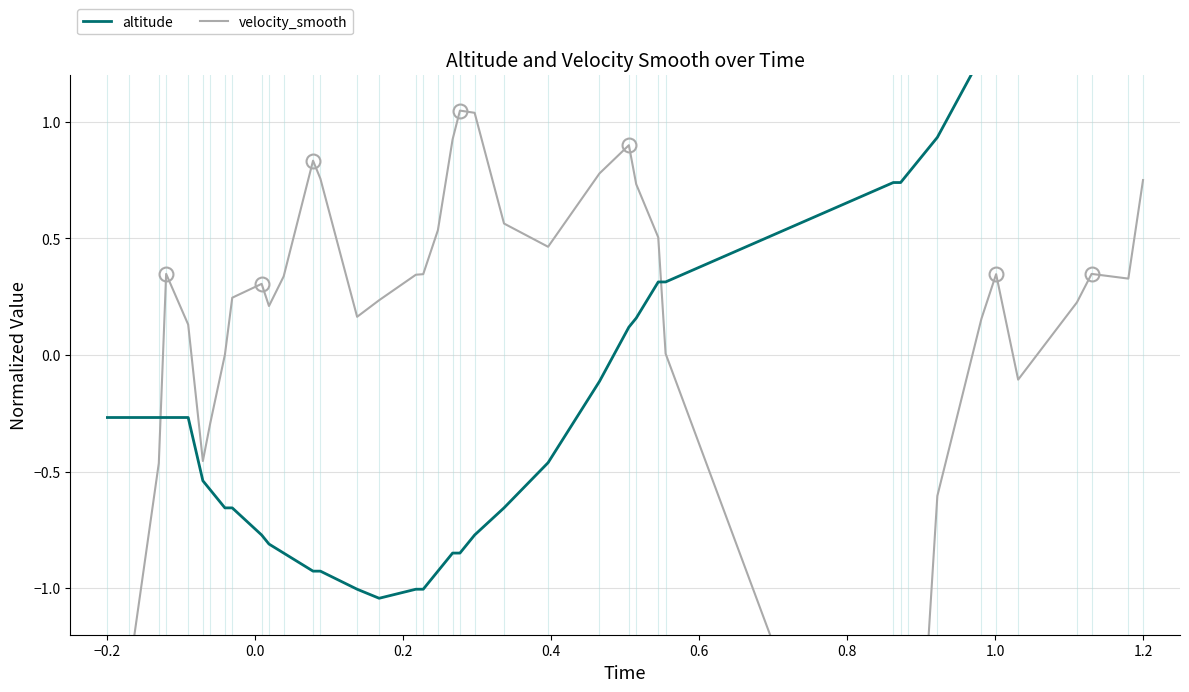

Reading left to right, list all the values displayed in this chart.

altitude: -0.3	-0.3	-0.3	-0.3	-0.3	-0.5	-0.6	-0.7	-0.7	-0.8	-0.8	-0.8	-0.9	-0.9	-1.0	-1.0	-1.0	-1.0	-0.9	-0.8	-0.8	-0.8	-0.7	-0.5	-0.1	0.1	0.2	0.3	0.3	0.7	0.7	0.8	0.9	1.3	1.4	1.5	1.9	2.0	2.2	2.4
velocity_smooth: -2.7	-1.4	-0.5	0.3	0.1	-0.5	-0.3	0.0	0.2	0.3	0.2	0.3	0.8	0.8	0.2	0.2	0.3	0.3	0.5	0.9	1.0	1.0	0.6	0.5	0.8	0.9	0.7	0.5	0.0	-2.6	-2.7	-2.6	-0.6	0.2	0.3	-0.1	0.2	0.3	0.3	0.7